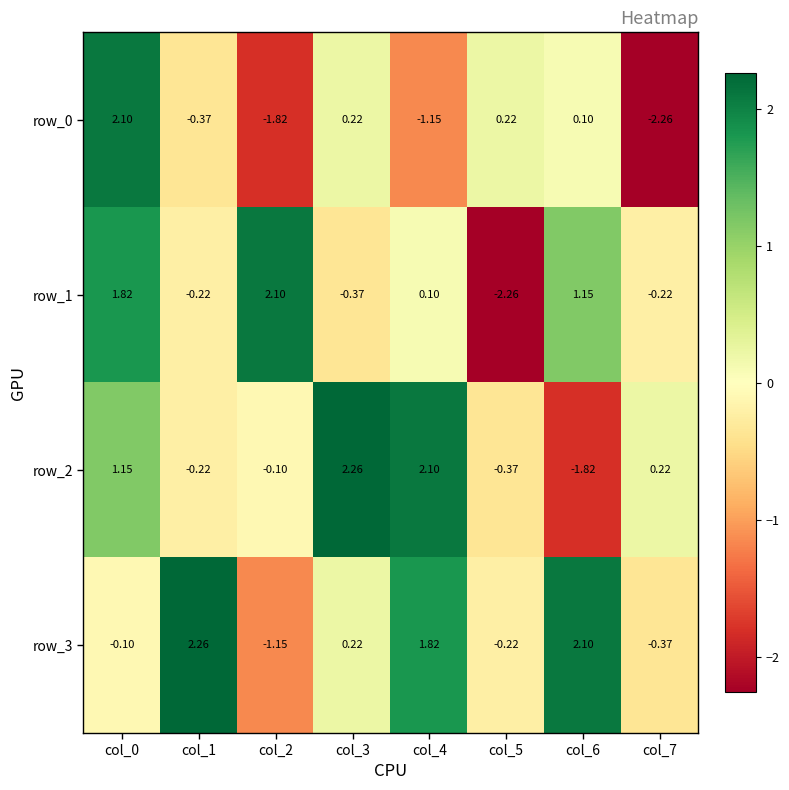

Is the value of row_2 at col_6 greater than the value of row_0 at col_3?

No